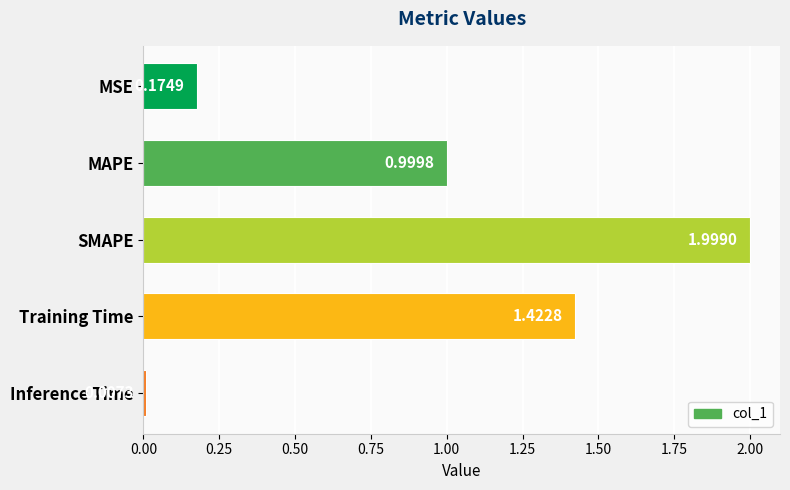

What is the difference between the maximum and second lowest values?

1.8